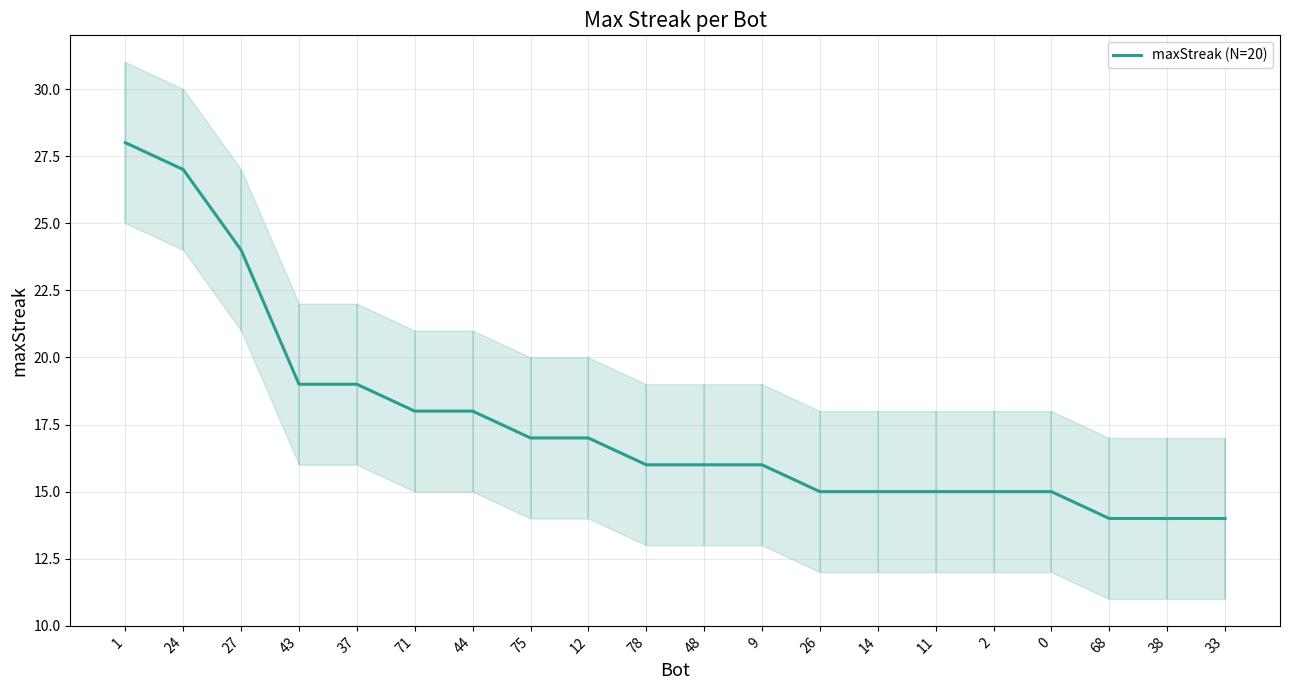

What position from the left is 38?

19